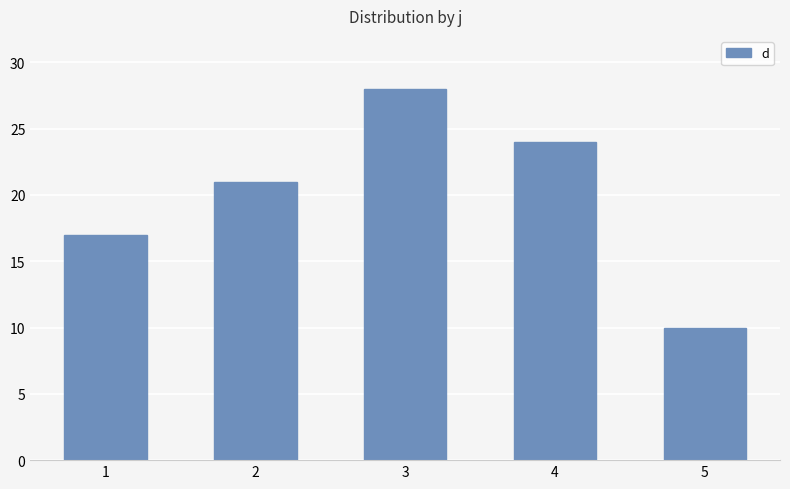

Approximately how many times larger is the value at 2 compared to 4?

0.9